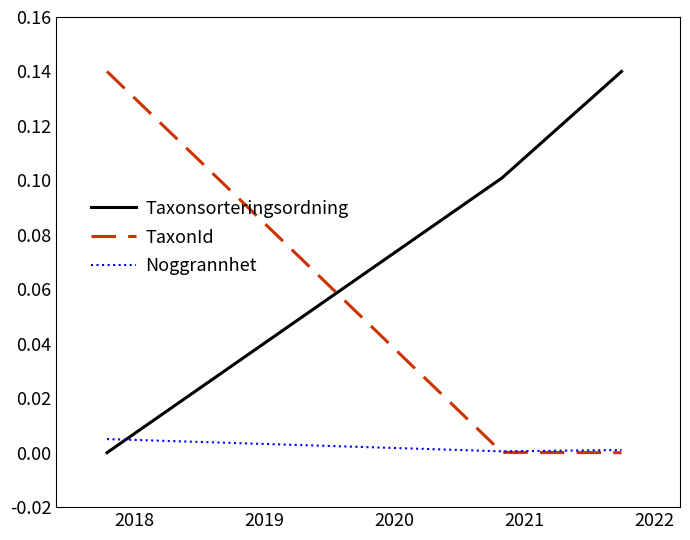

Rank the series by their average value, from highest to lowest.

Taxonsorteringsordning, TaxonId, Noggrannhet